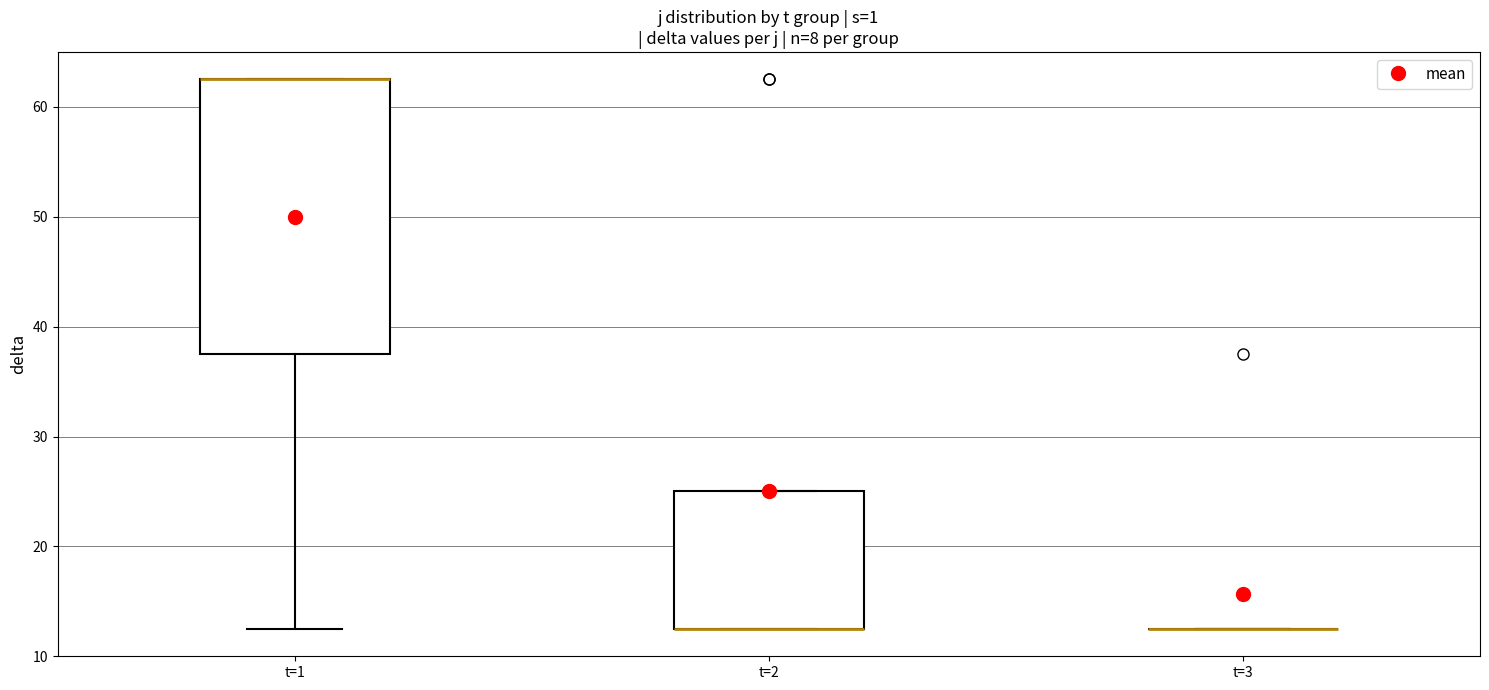

Where is the lower edge of the box for t=1 on the y-axis? The values are not printed on the chart, so give them approximately, as read against the axis.

38